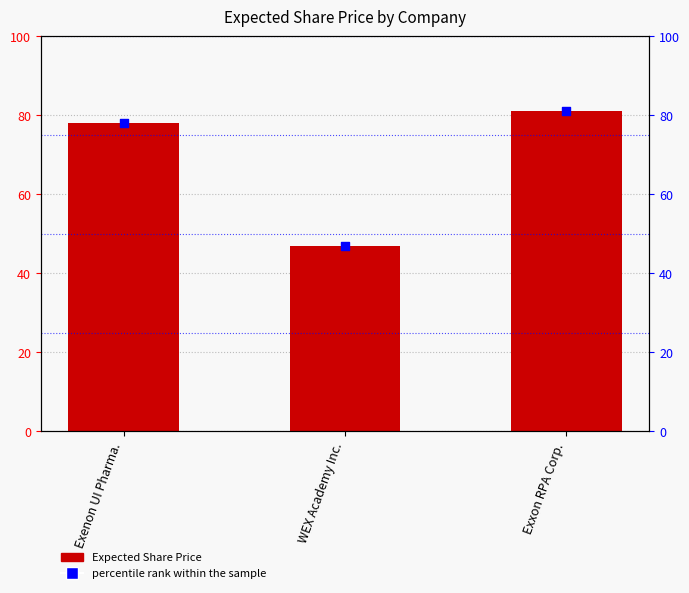

Which series contains the highest Y value?

Expected Share Price